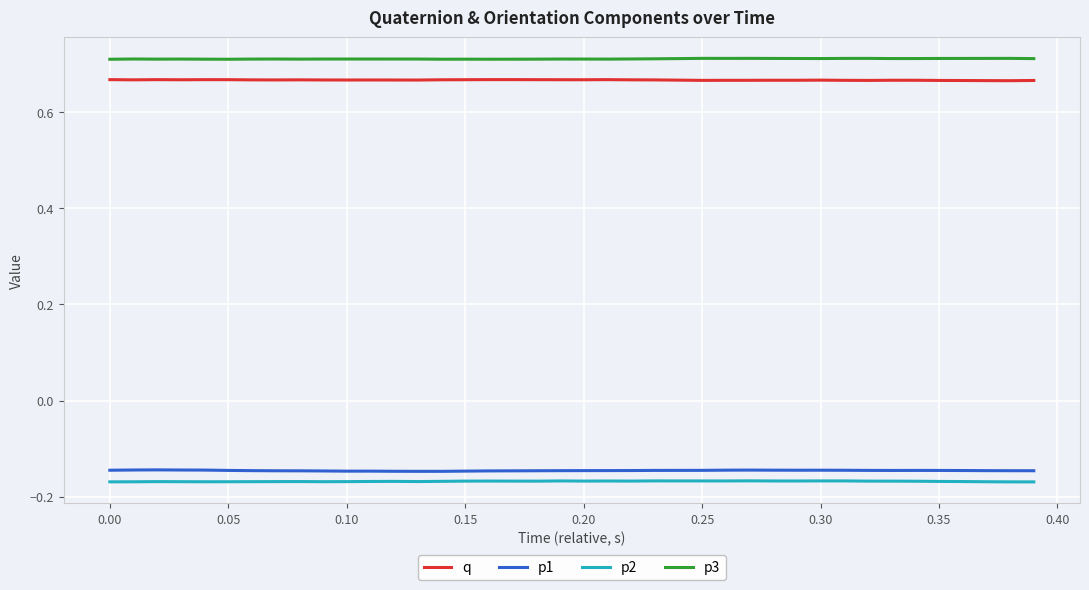

What are all the series names shown in the legend?

q, p1, p2, p3